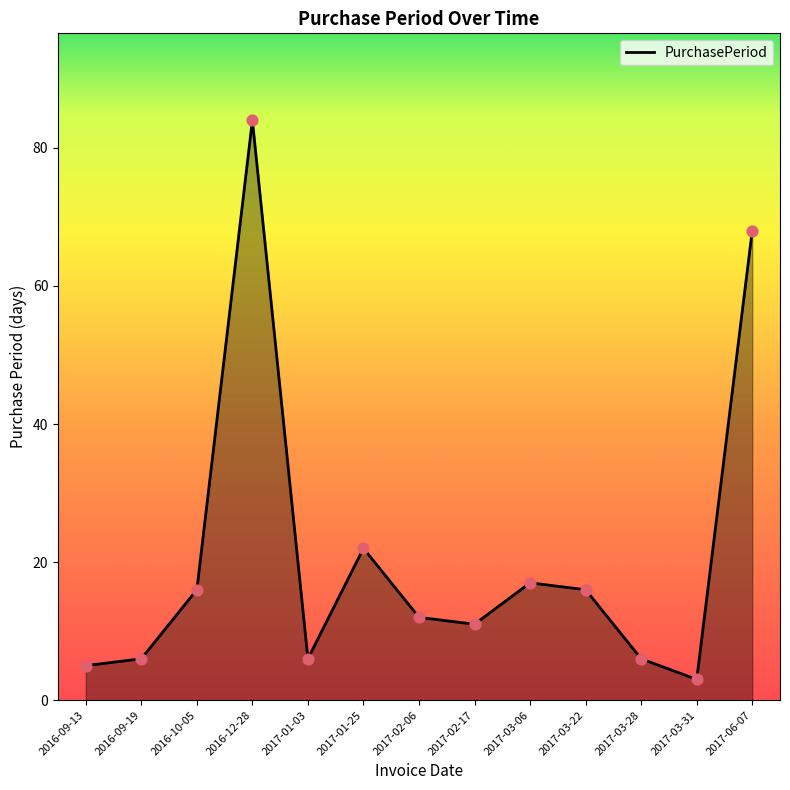

What is the ratio of the value at 2017-01-25 to the value at 2017-03-31?

7.3